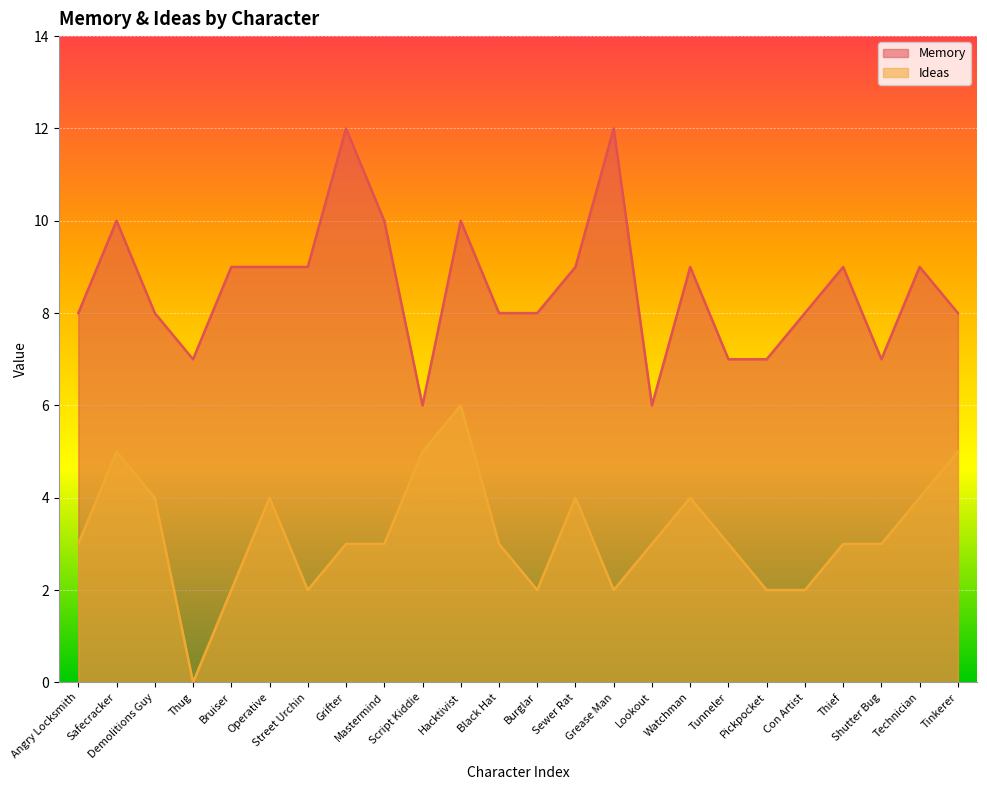

Which label corresponds to the smallest value in the chart?

Thug